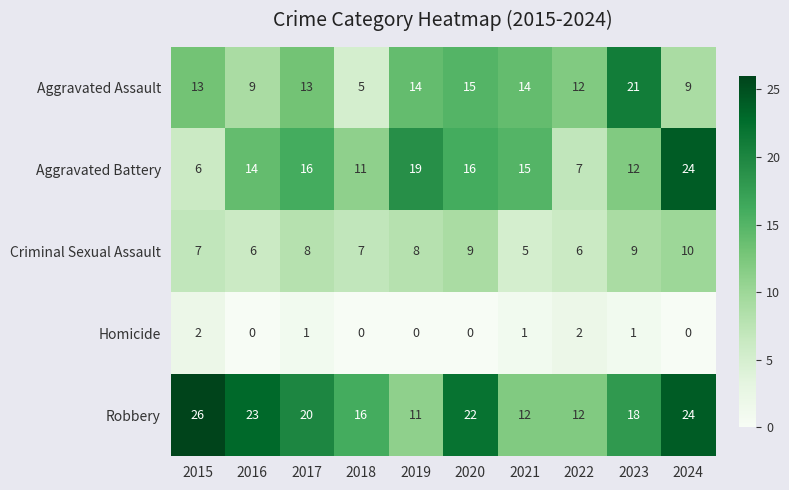

What is the sum of all Aggravated Battery values?

140